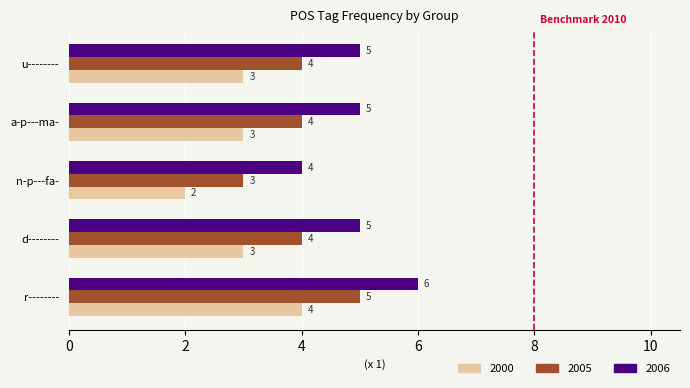

What is the sum of all 2005 values?

20